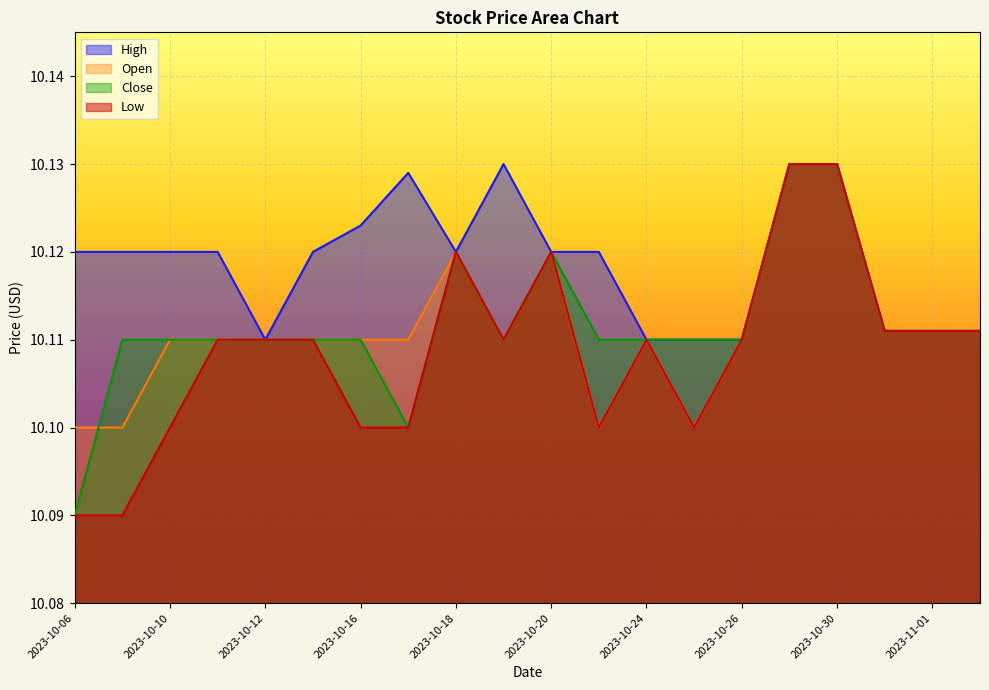

List the labels in order of High value, smallest first.

2023-10-12, 2023-10-24, 2023-10-25, 2023-10-26, 2023-10-31, 2023-11-01, 2023-11-02, 2023-10-06, 2023-10-09, 2023-10-10, 2023-10-11, 2023-10-13, 2023-10-18, 2023-10-20, 2023-10-23, 2023-10-16, 2023-10-17, 2023-10-19, 2023-10-27, 2023-10-30